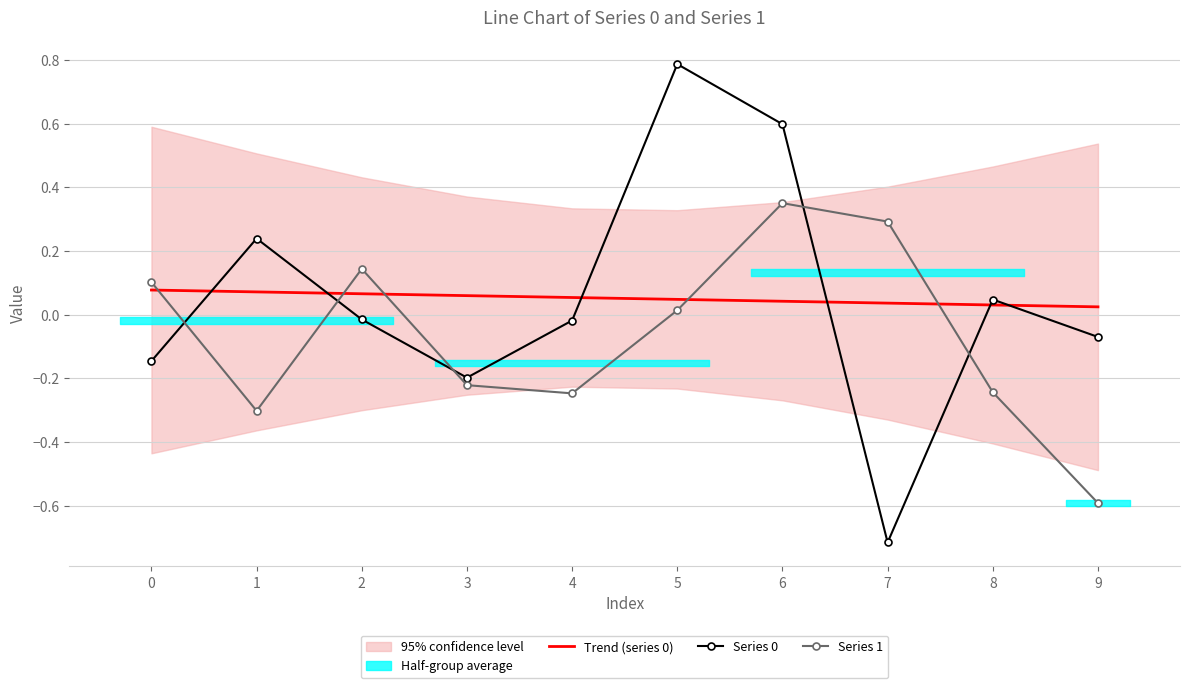

What is the sum of the Series 0 values at 8 and 0?

-0.1